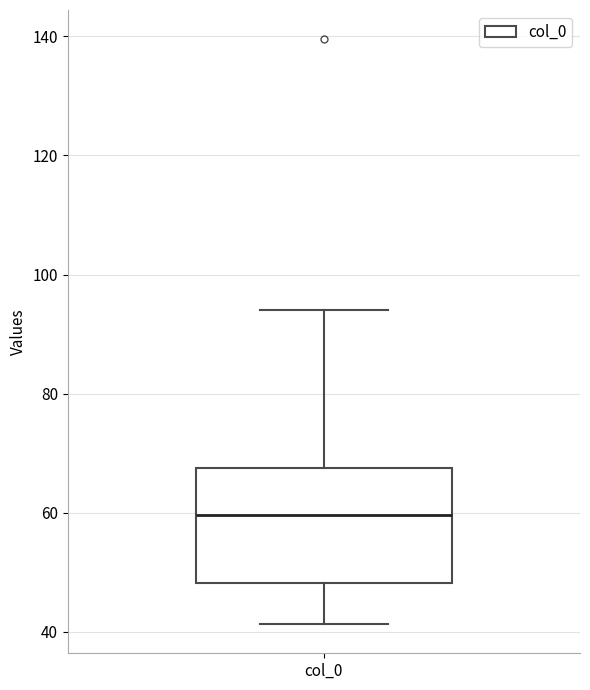

Read this box plot against the y-axis: the position of the median line, the range covered by the box, and the ends of both whiskers. The values are not printed on the chart, so give them approximately, as read against the axis.

median 60, box 48 to 68, whiskers 42 to 94